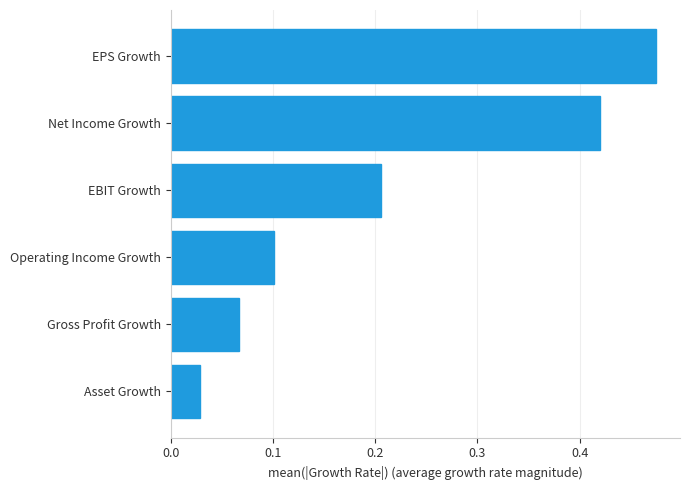

Rank the categories by value from highest to lowest.

EPS Growth, Net Income Growth, EBIT Growth, Operating Income Growth, Gross Profit Growth, Asset Growth